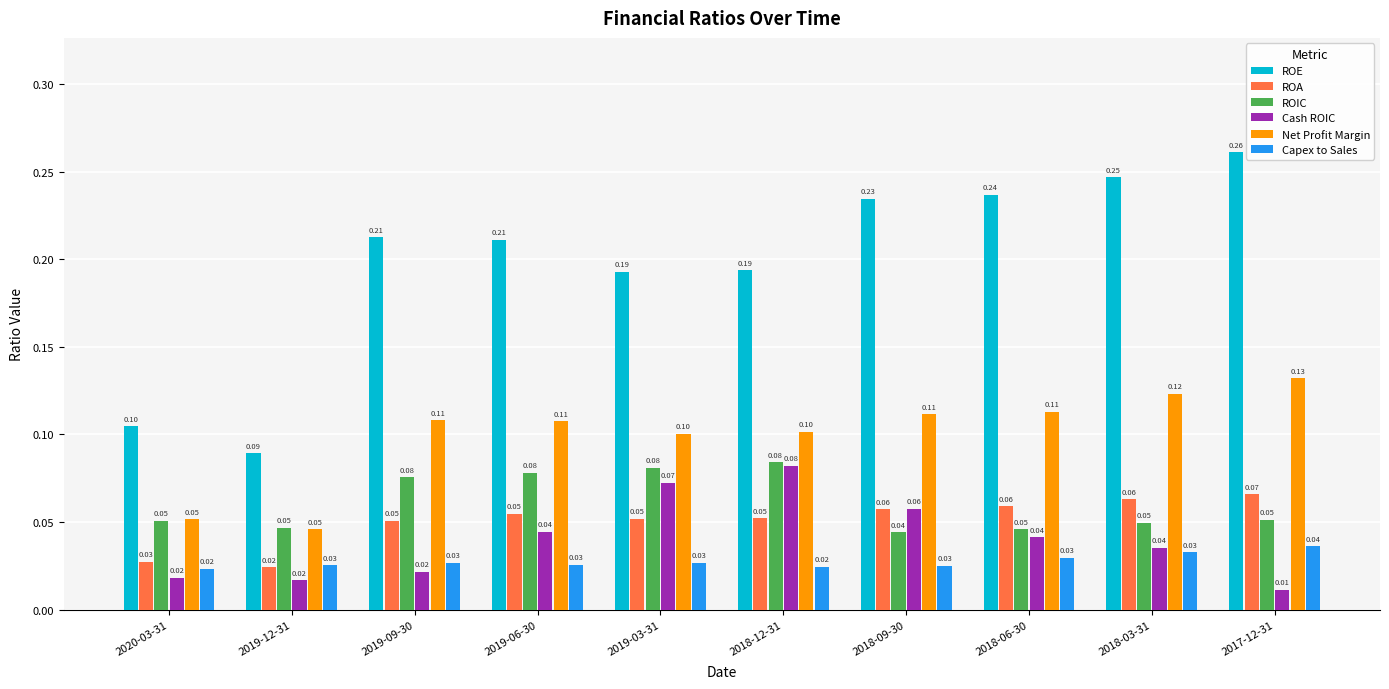

At which category is the sum across all series the highest?

2017-12-31